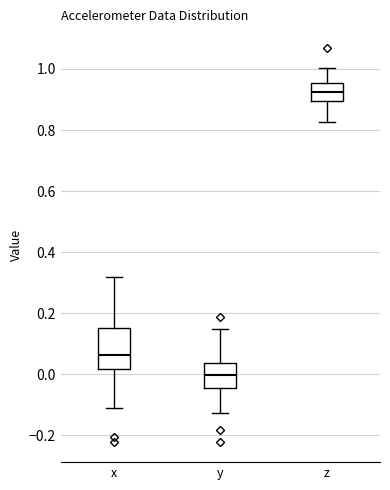

Comparing the boxes themselves (not the whiskers), which one is the tallest?

x